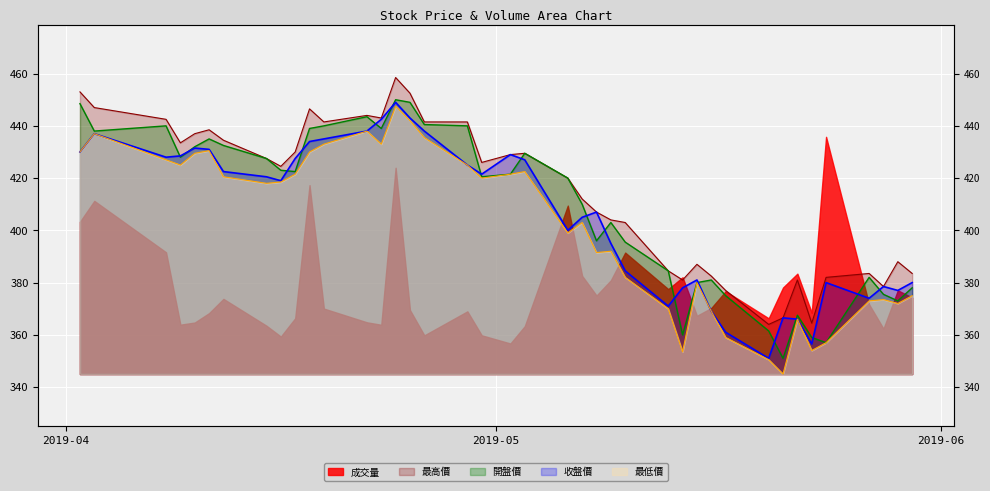

What is the average value of the 開盤價 series?

408.7